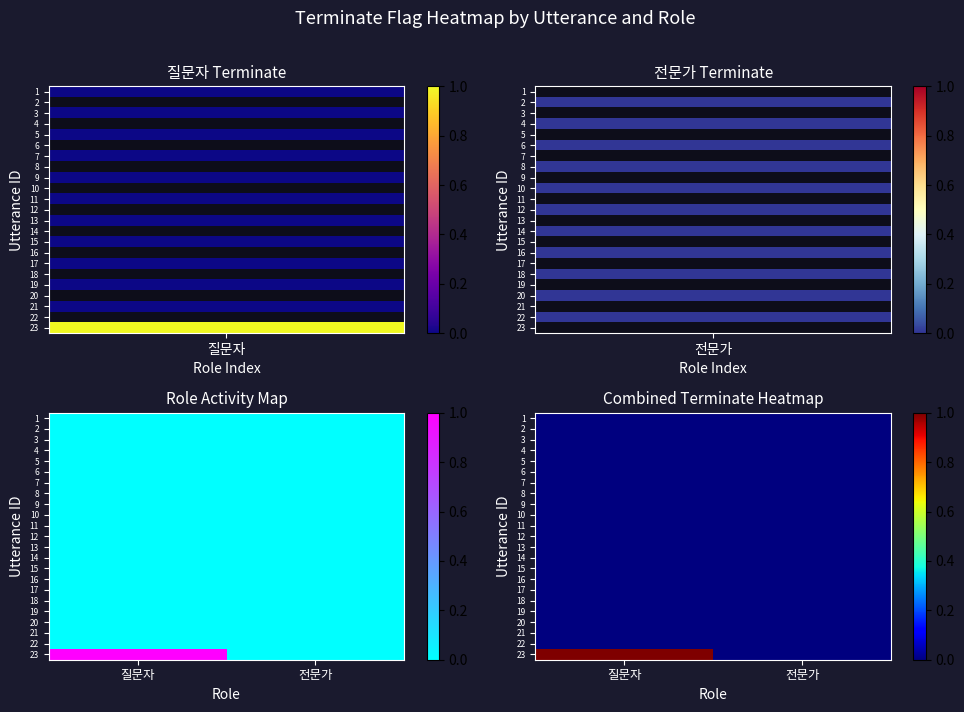

Where is 10 nearest to the value 0?

질문자